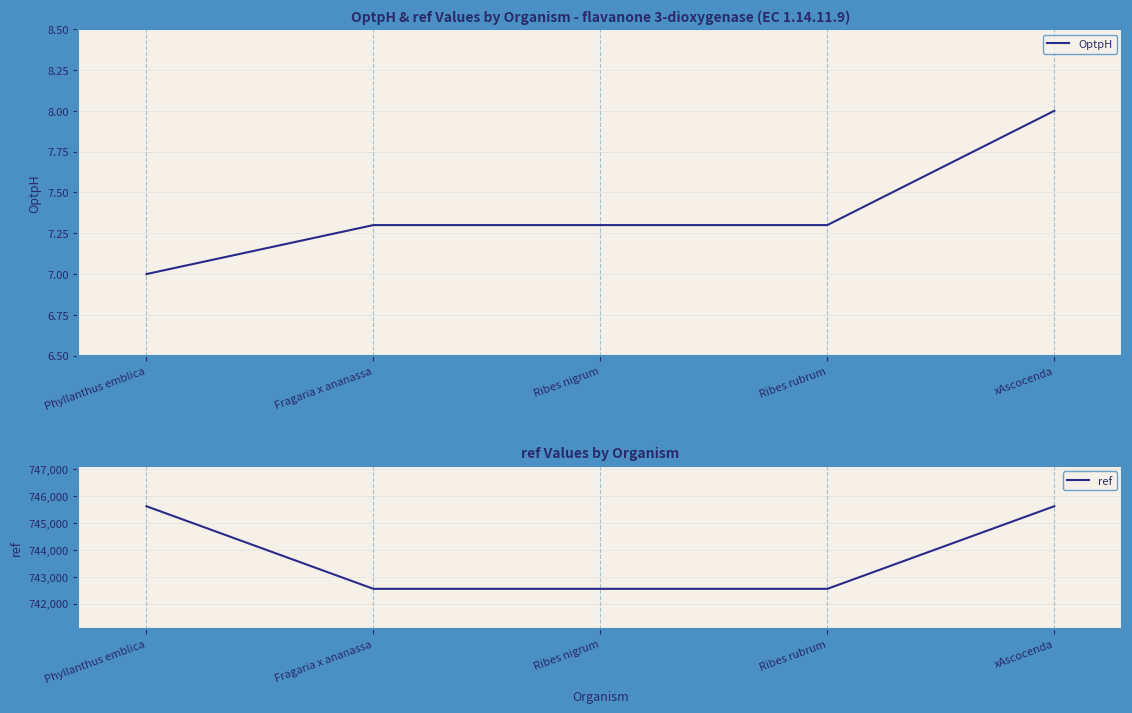

Rank the series by their maximum value, from lowest to highest.

OptpH, ref